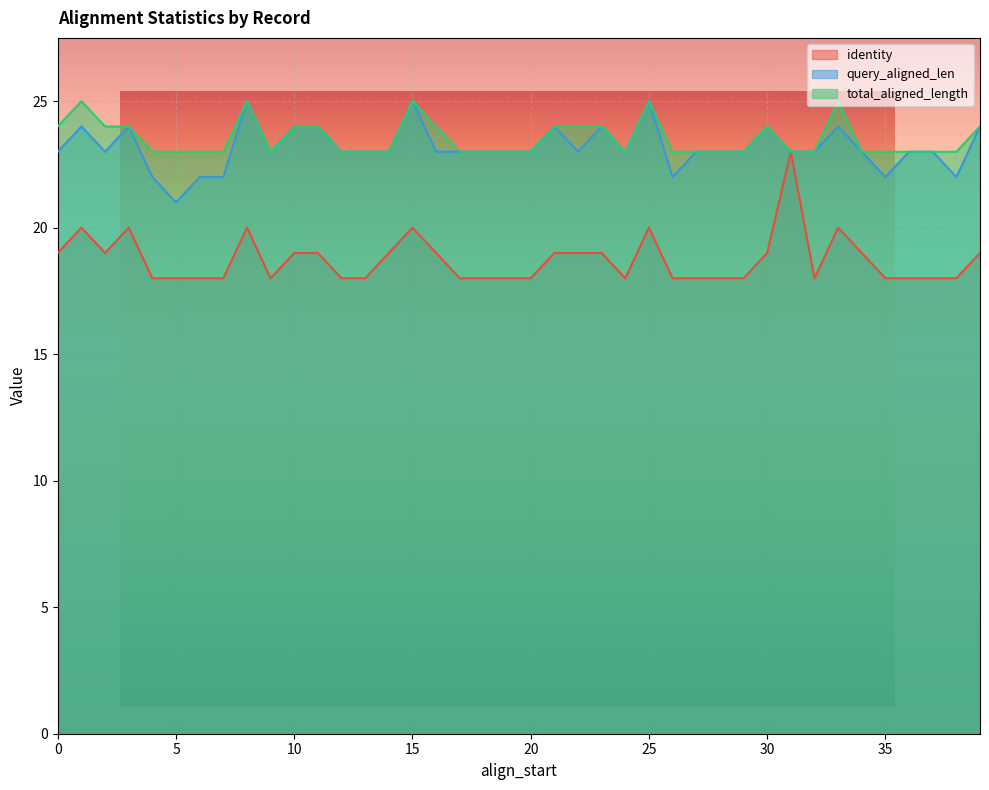

True or false: total_aligned_length and query_aligned_len intersect in this chart.

False